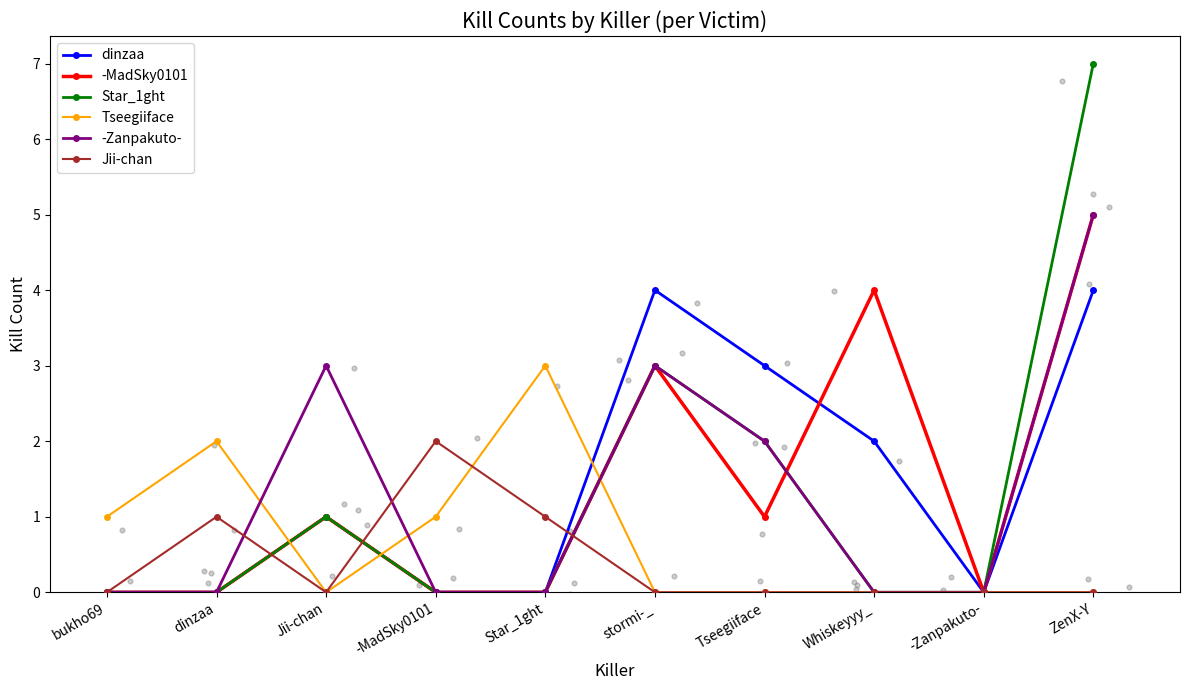

Which series reaches the maximum Y coordinate?

Star_1ght